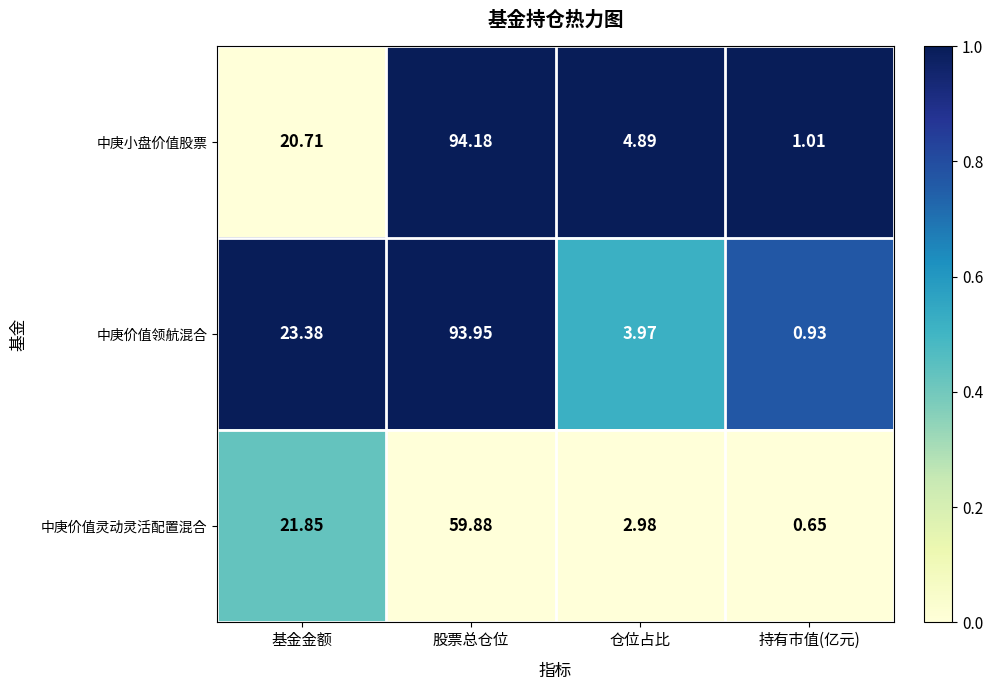

At which category is the sum across all series the highest?

股票总仓位